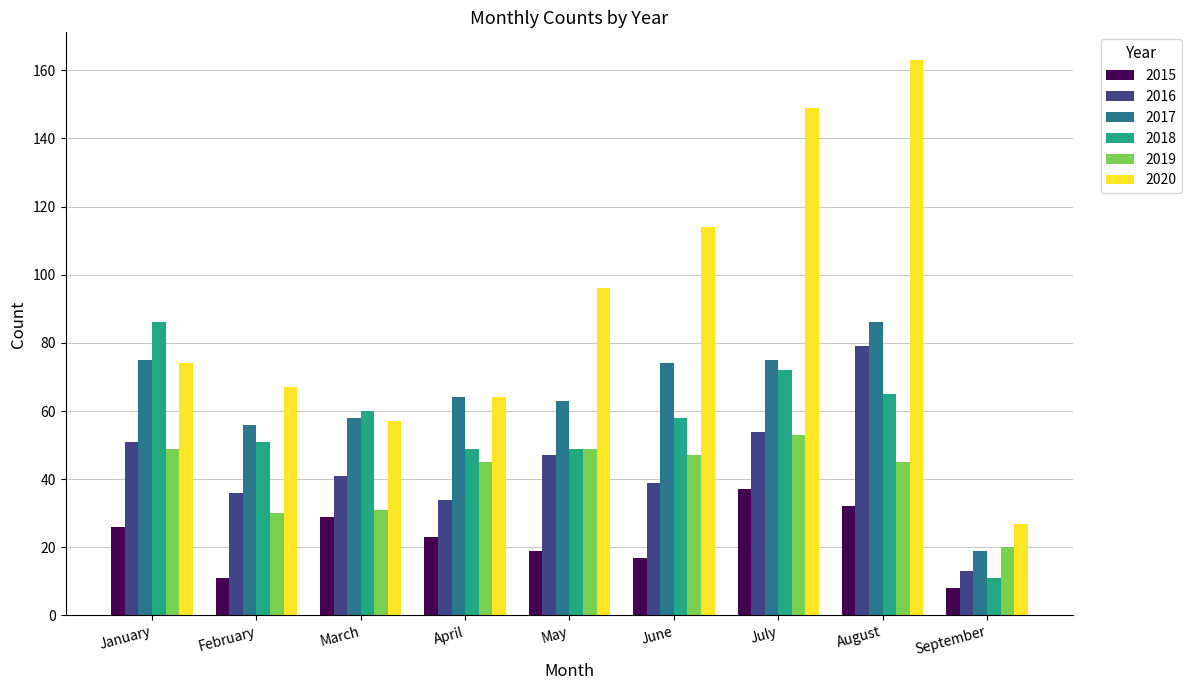

Reading right to left, extract all data points from this chart.

2015: September=8	August=32	July=37	June=17	May=19	April=23	March=29	February=11	January=26
2016: September=13	August=79	July=54	June=39	May=47	April=34	March=41	February=36	January=51
2017: September=19	August=86	July=75	June=74	May=63	April=64	March=58	February=56	January=75
2018: September=11	August=65	July=72	June=58	May=49	April=49	March=60	February=51	January=86
2019: September=20	August=45	July=53	June=47	May=49	April=45	March=31	February=30	January=49
2020: September=27	August=163	July=149	June=114	May=96	April=64	March=57	February=67	January=74